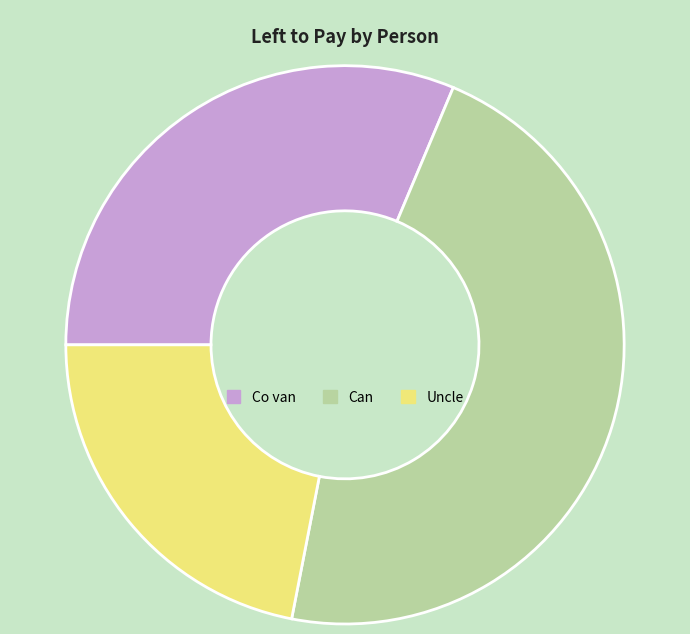

Is there a majority slice in this chart?

No